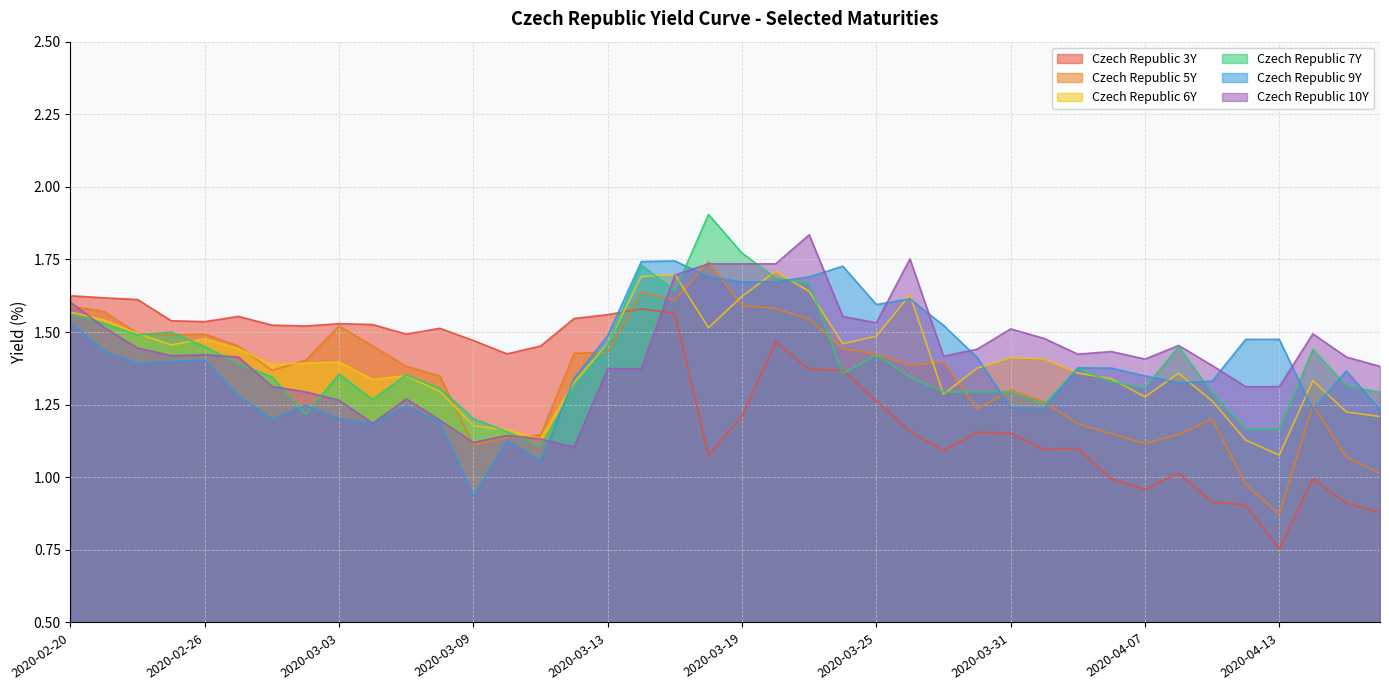

How many lines are shown in the chart?

6